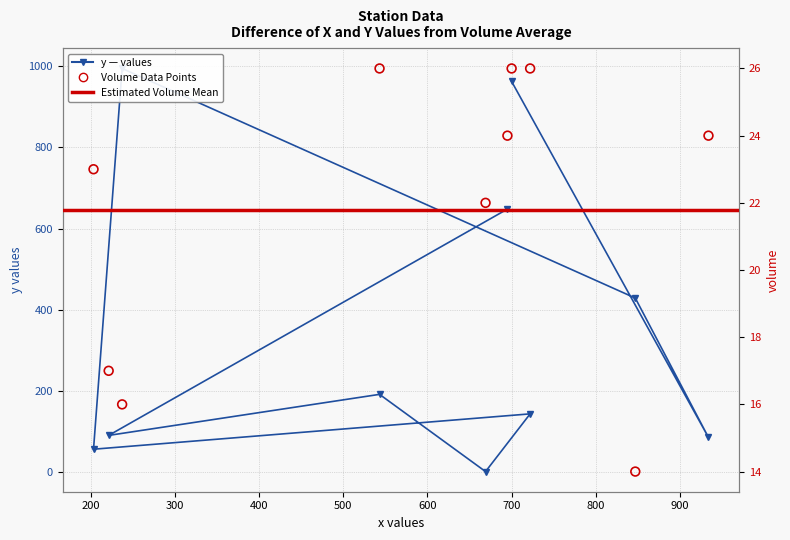

Which series contains the lowest Y value?

y